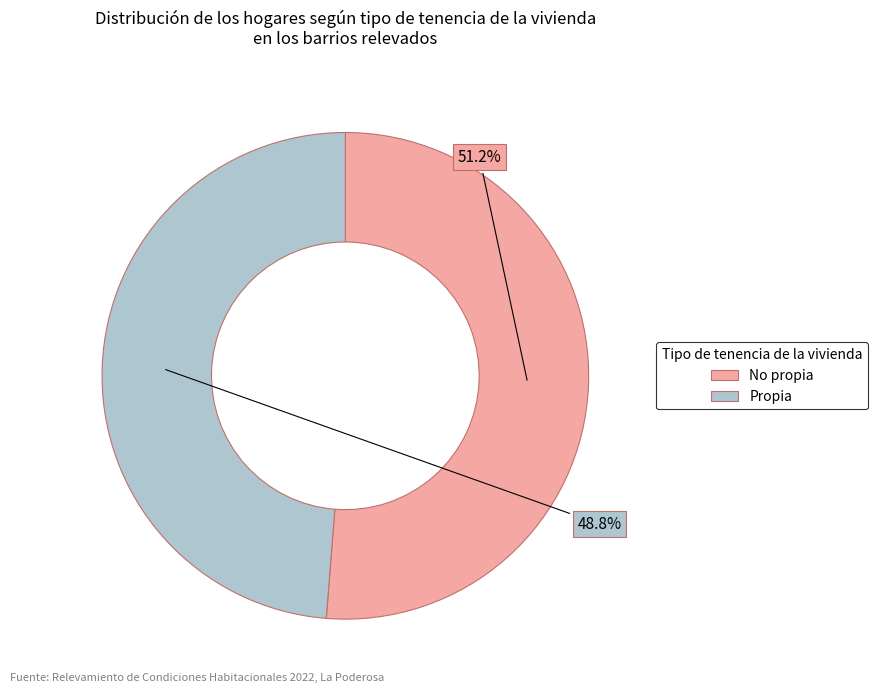

Between Propia and No propia, which is larger?

No propia